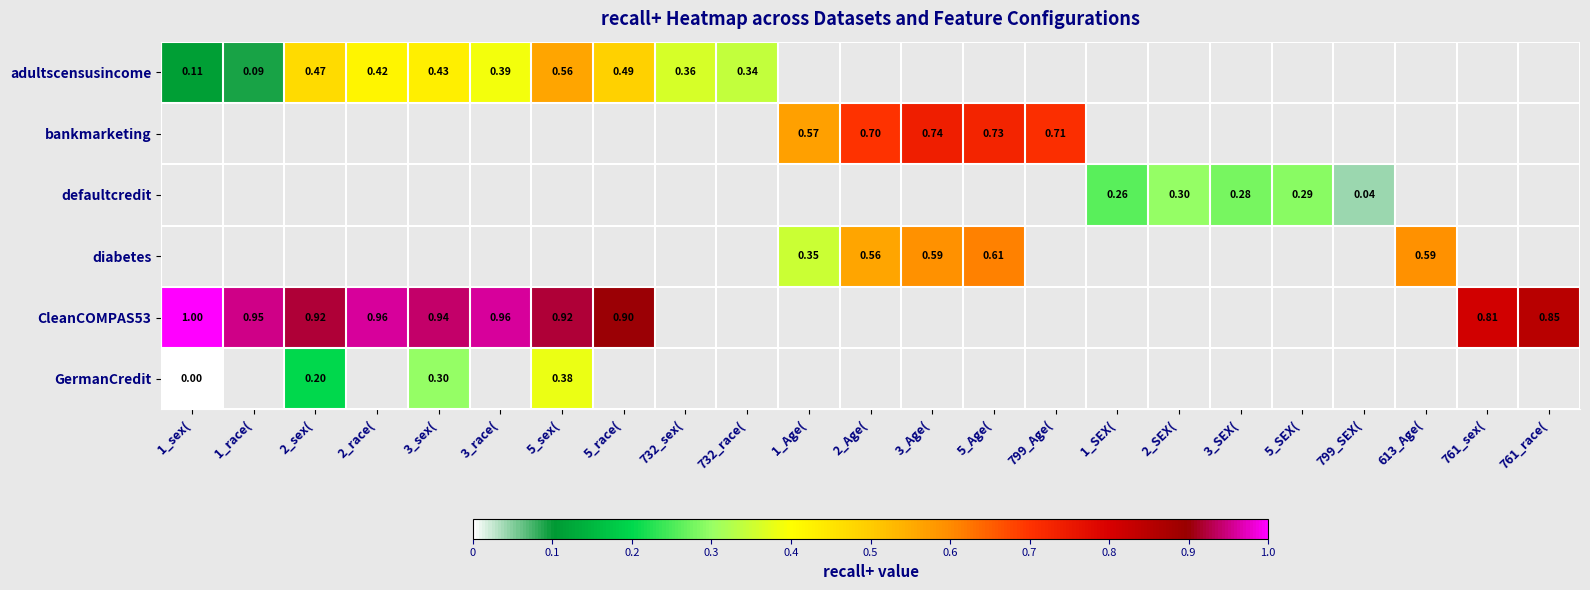

How many categories are shown in the chart?

23